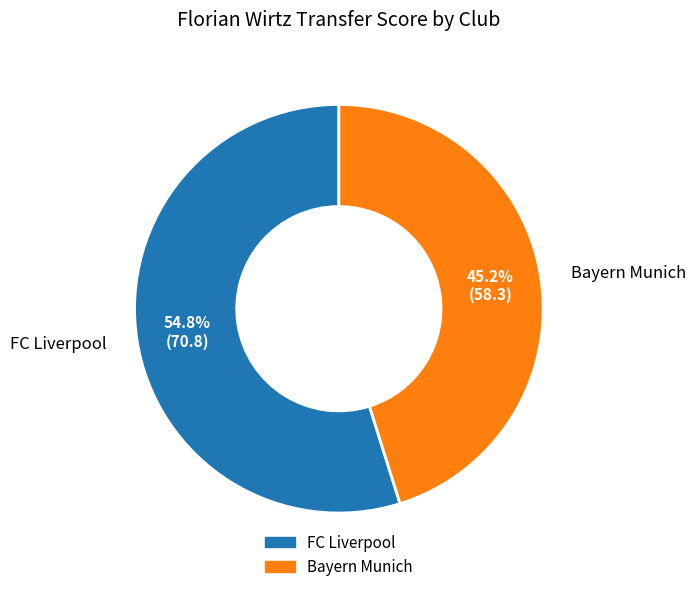

What portion of the pie excludes FC Liverpool?

45.2%